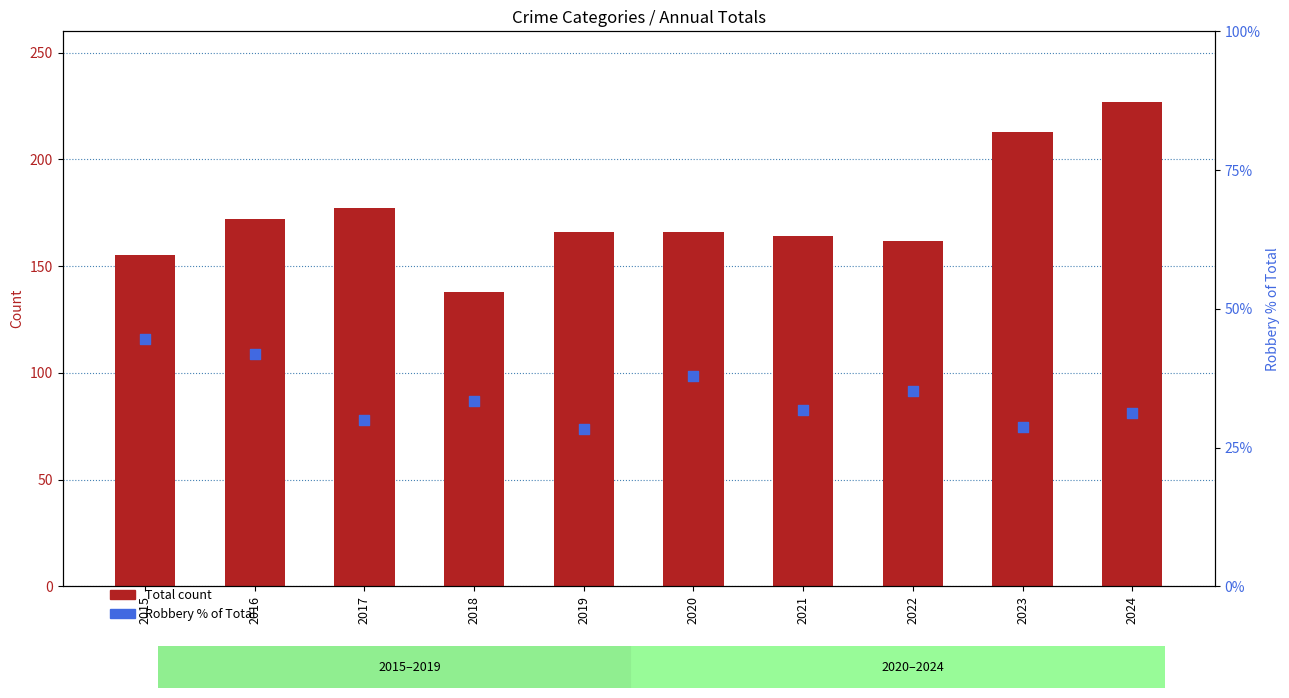

What is the total value across all series at 2015?

199.5